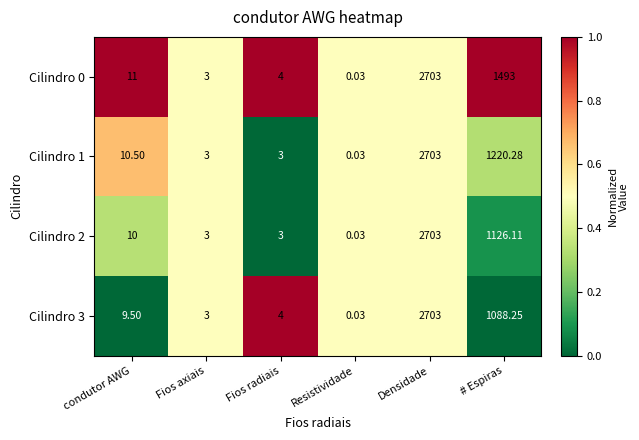

At which label does Cilindro 0 reach its minimum?

Resistividade